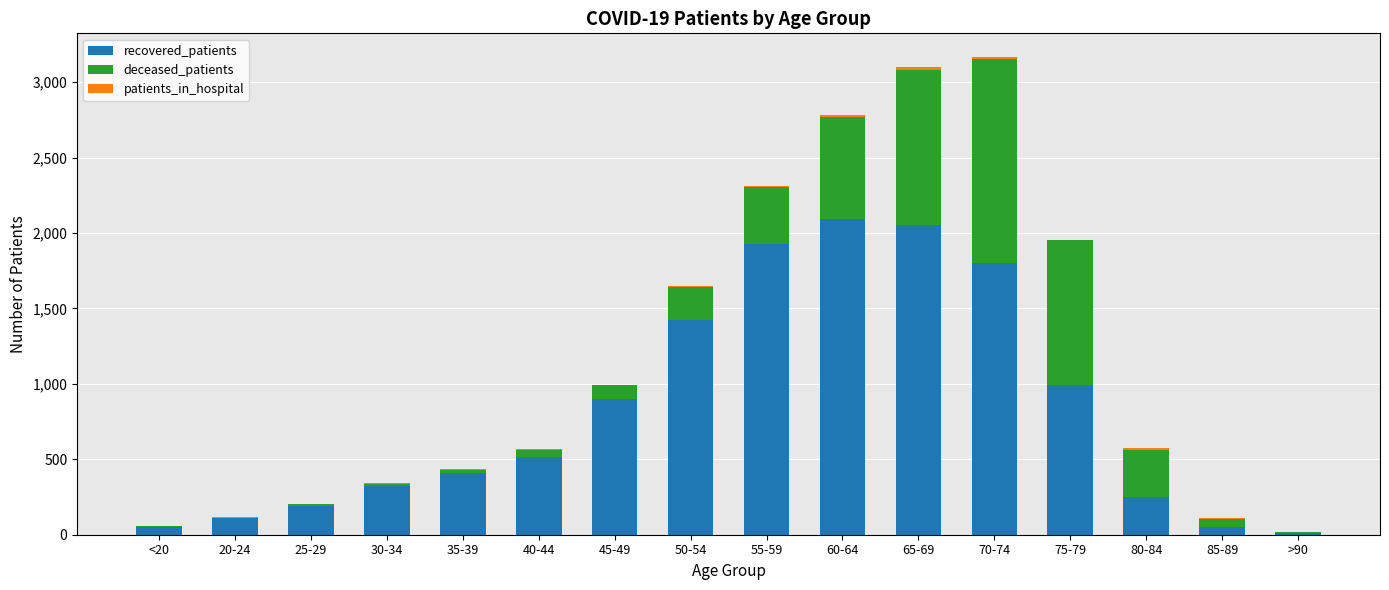

How many series are shown in this chart?

3